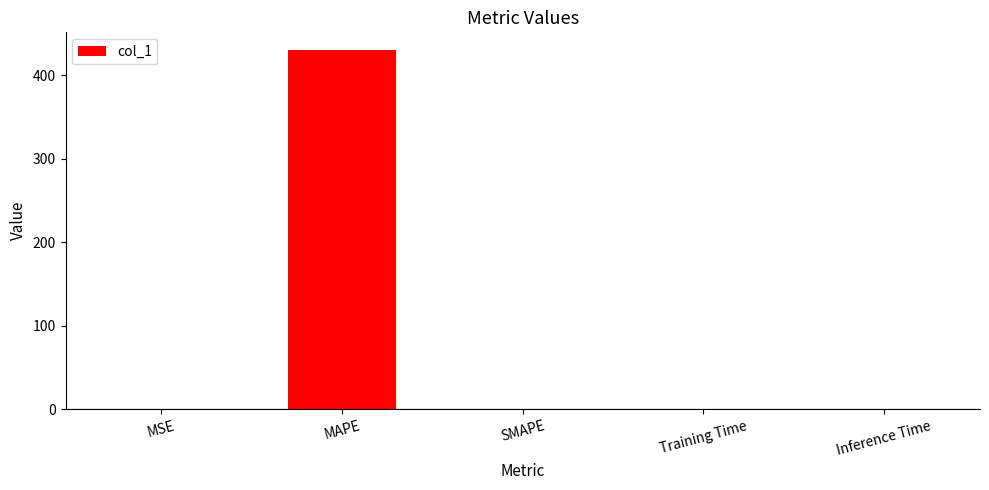

How many values exceed 0?

4